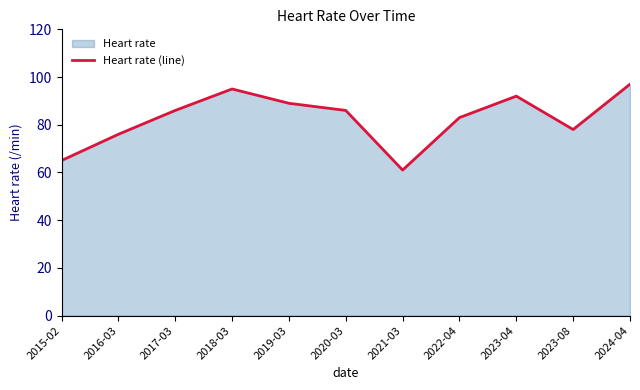

Count the number of values greater than 86.

4